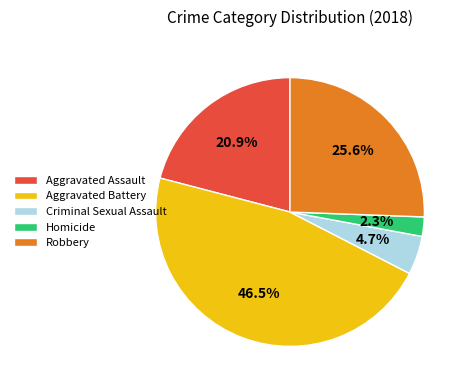

To the nearest percent, what portion does Criminal Sexual Assault represent?

5%